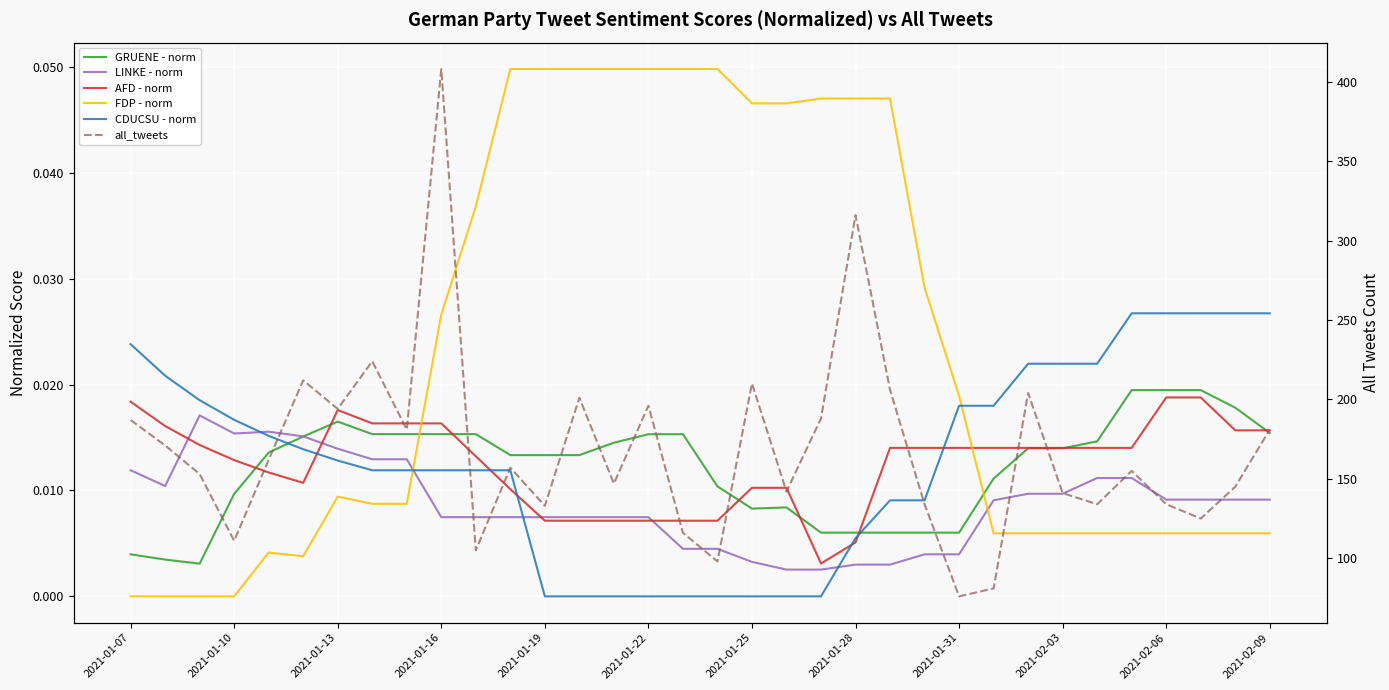

The FDP - norm series shows 0.0 at 25. True or false?

True